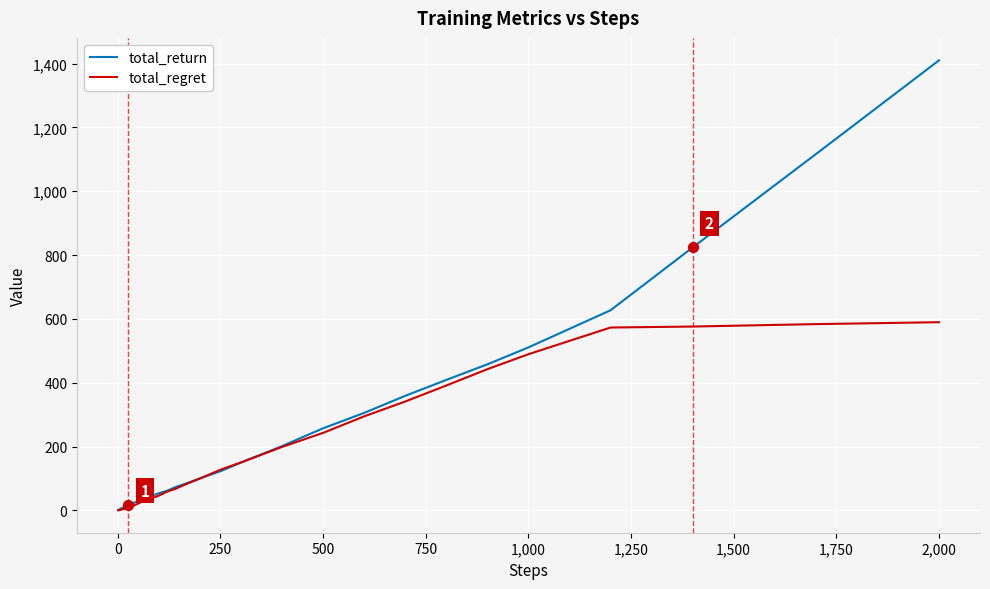

List the series in order of their peak value, lowest first.

total_regret, total_return